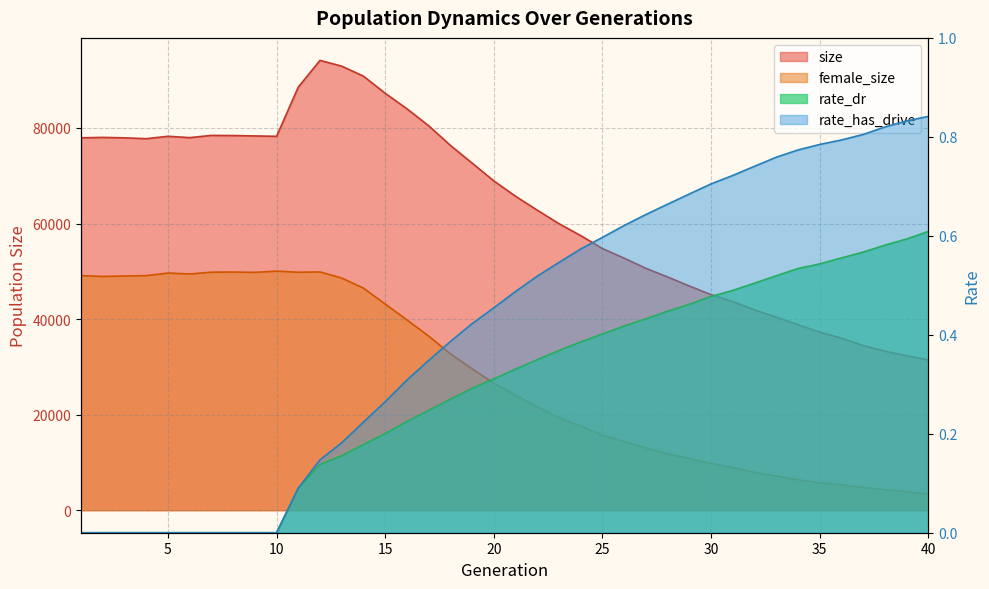

Rank the series at 21 from lowest to highest value.

rate_dr, rate_has_drive, female_size, size